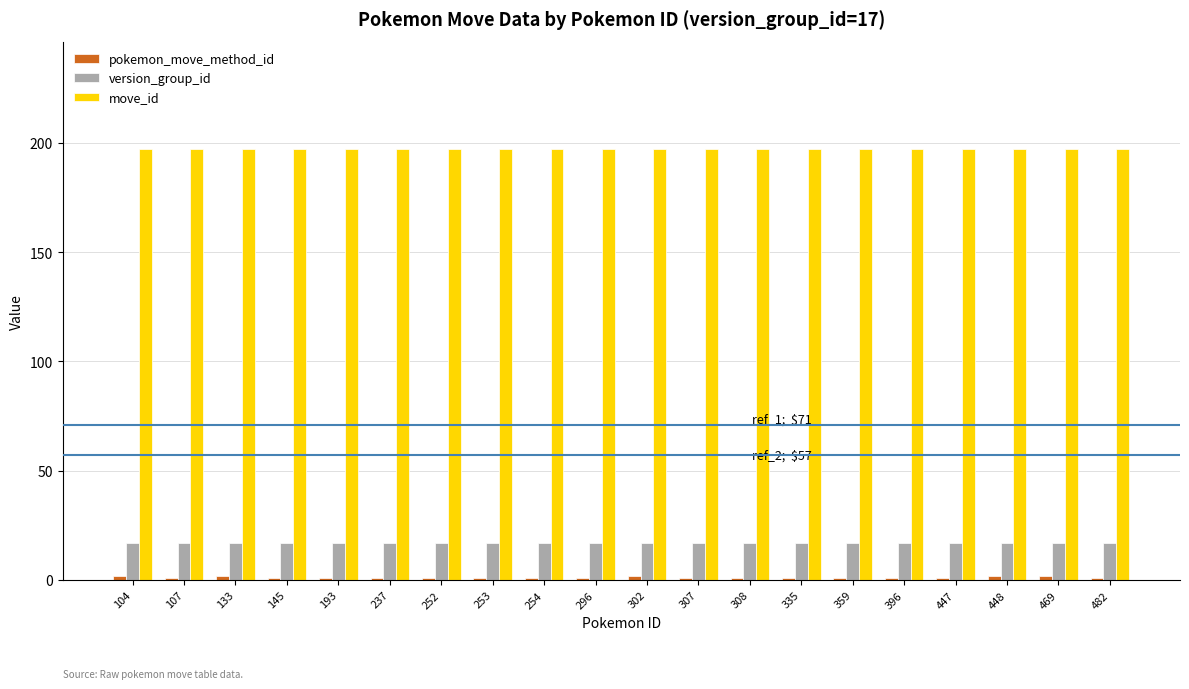

Is it true that move_id equals 339 at 193?

False